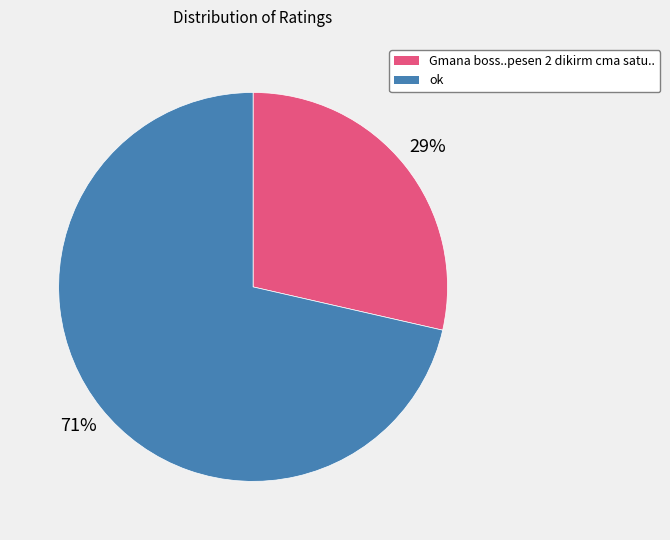

To the nearest percent, what is the average slice percentage?

50%